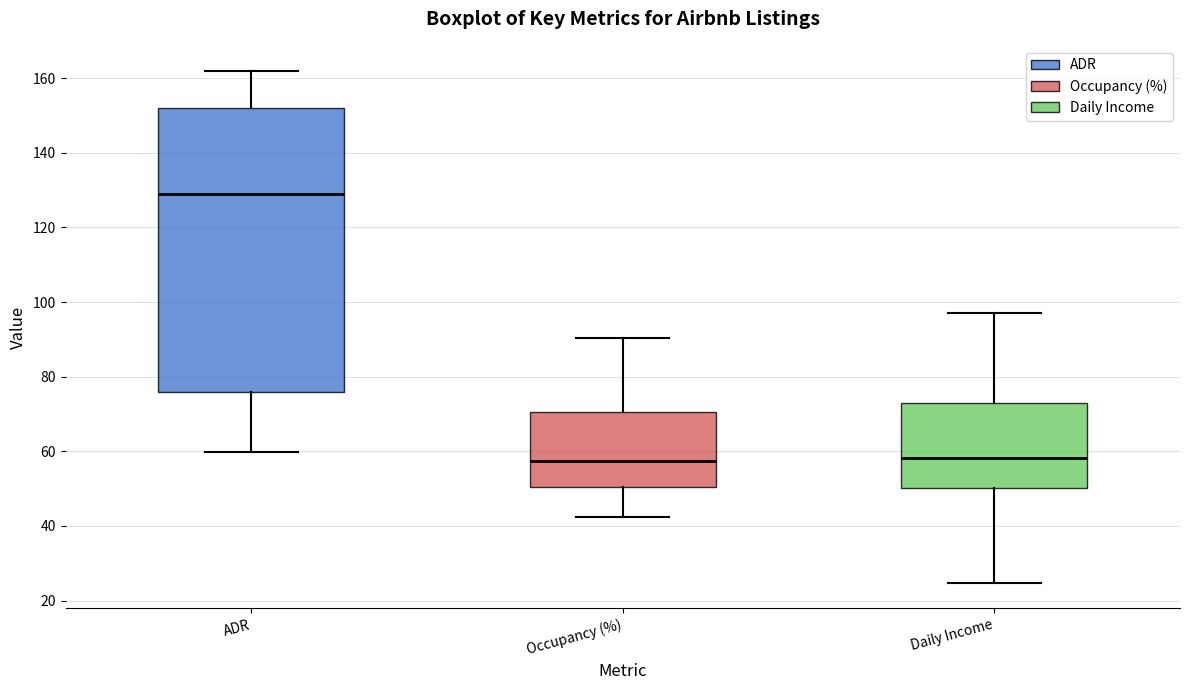

Where does the median line of the box for Occupancy (%) sit on the y-axis? The values are not printed on the chart, so give them approximately, as read against the axis.

58